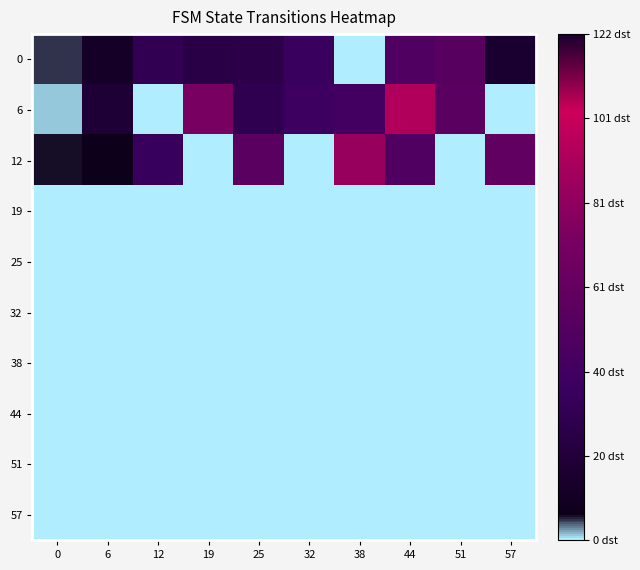

Rank the series at 0 from lowest to highest value.

19, 25, 32, 38, 44, 51, 57, 6, 0, 12